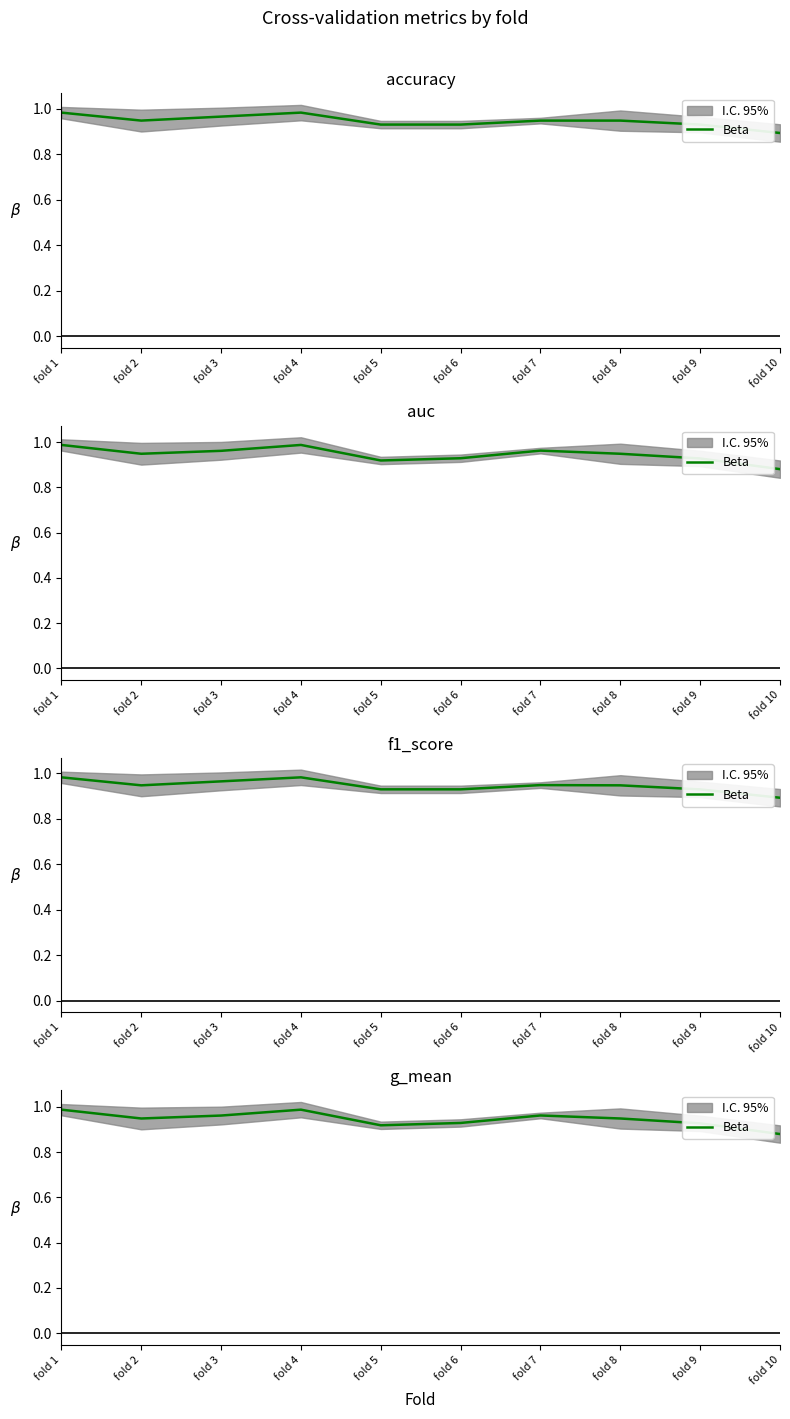

What is the difference between the second highest and minimum values?

0.1